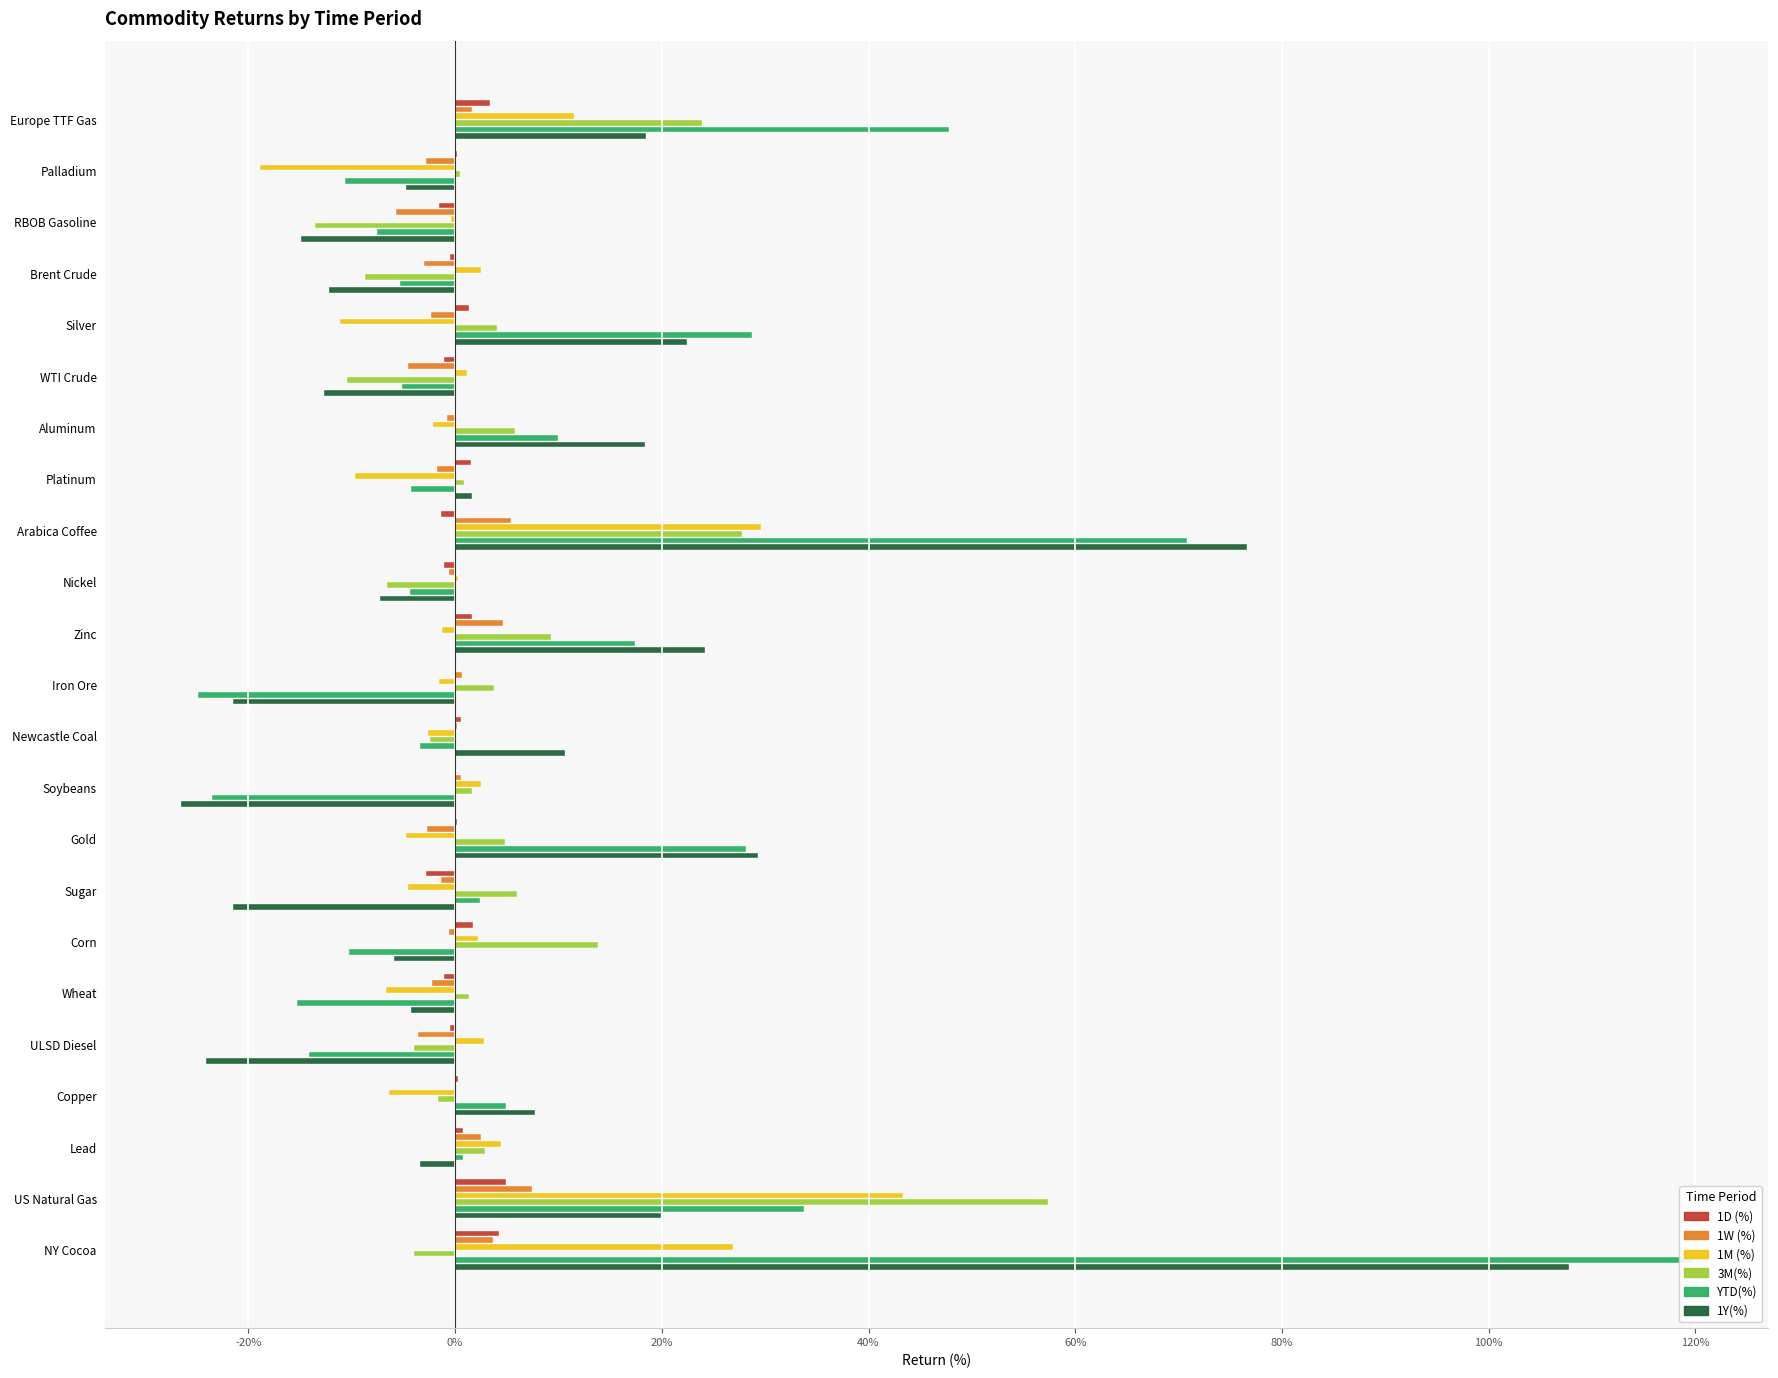

The value of 1D (%) at Soybeans is 0.0. True or false?

True